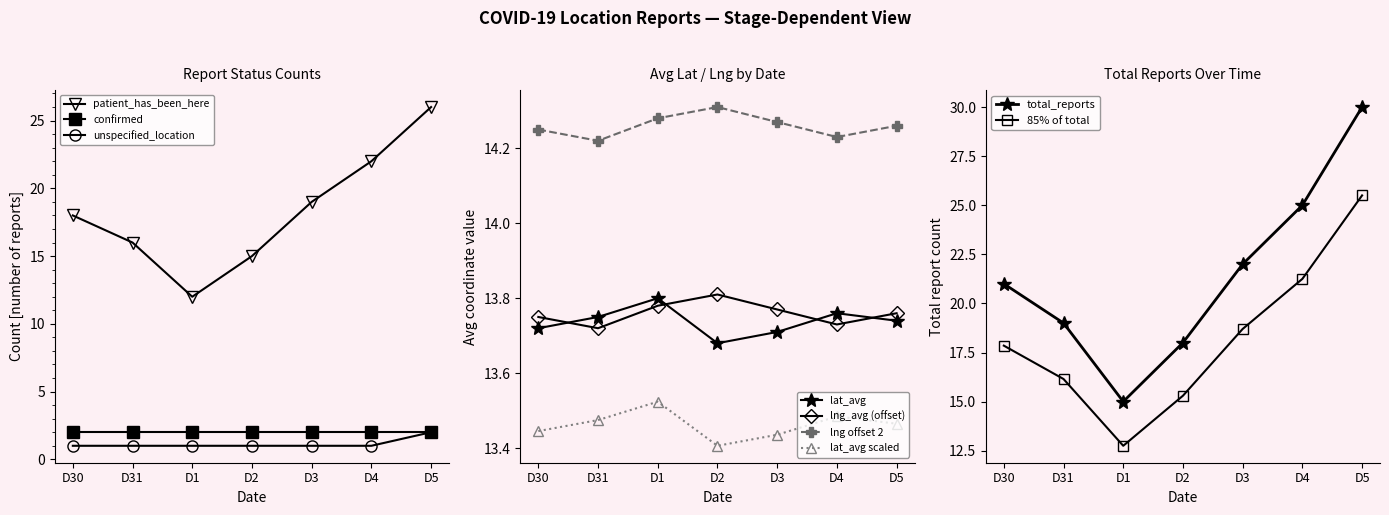

Rank the categories by 85% of total value from lowest to highest.

D1, D2, D31, D30, D3, D4, D5